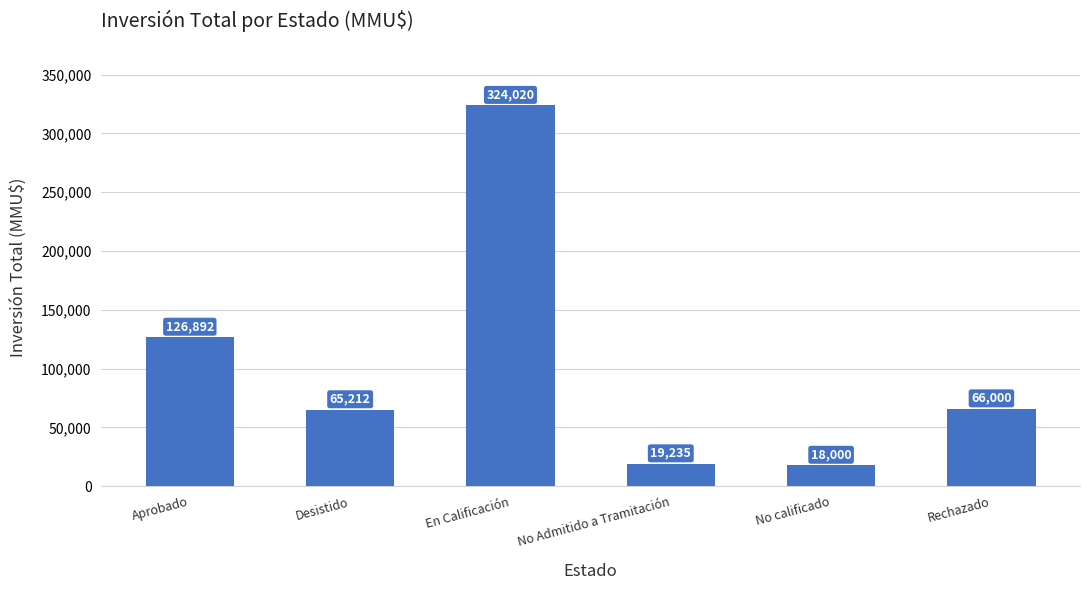

Count the number of data series in this chart.

1